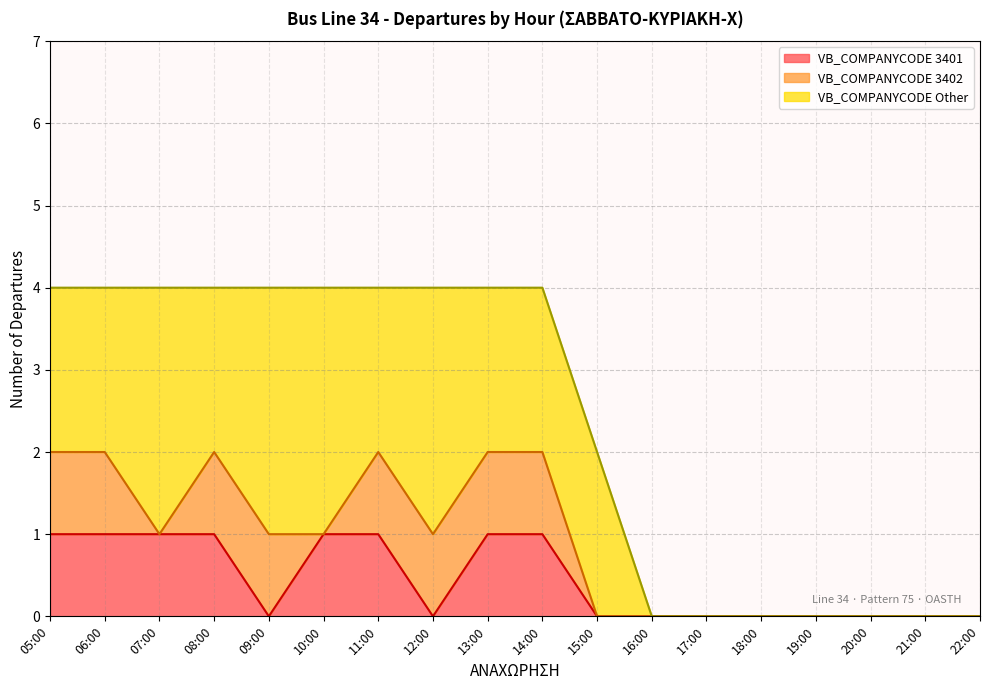

The VB_COMPANYCODE 3401 series shows 0 at 21:00. True or false?

True